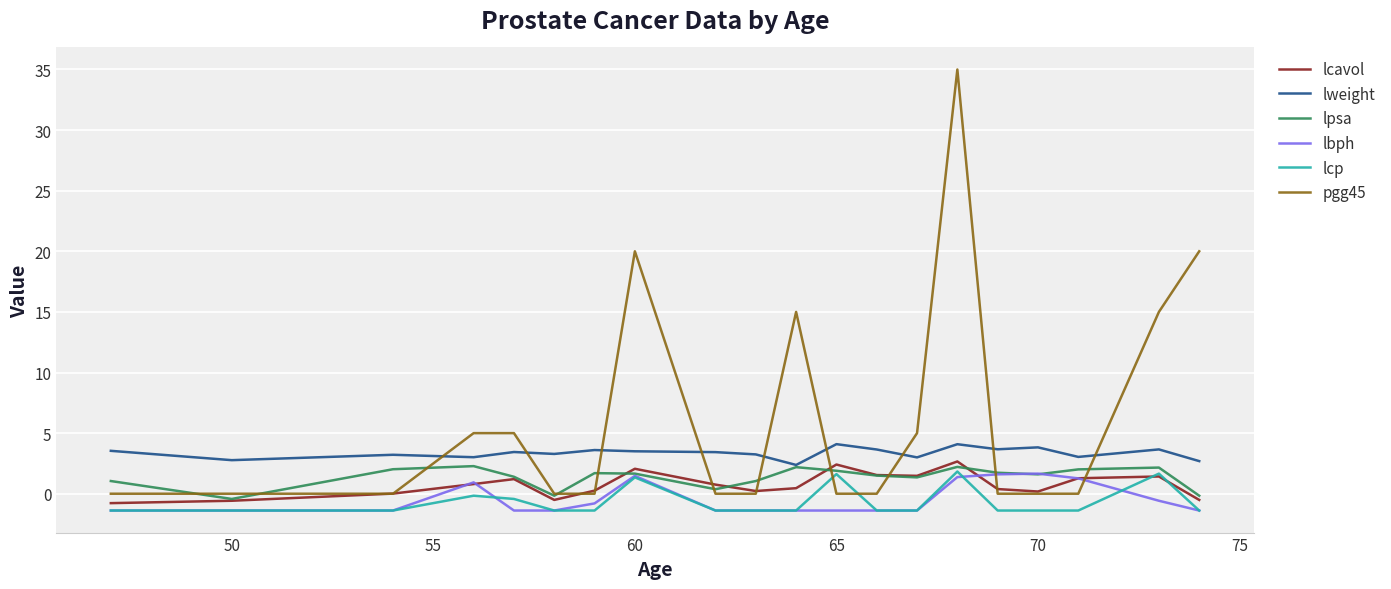

What is the lowest value of the lweight series?

2.4